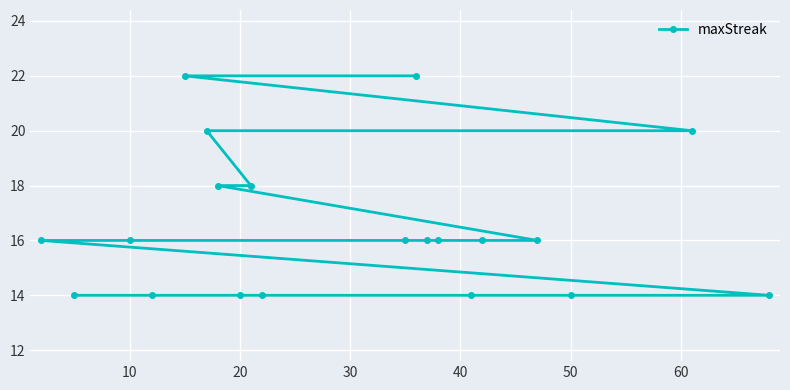

What is the sum of all values?

330